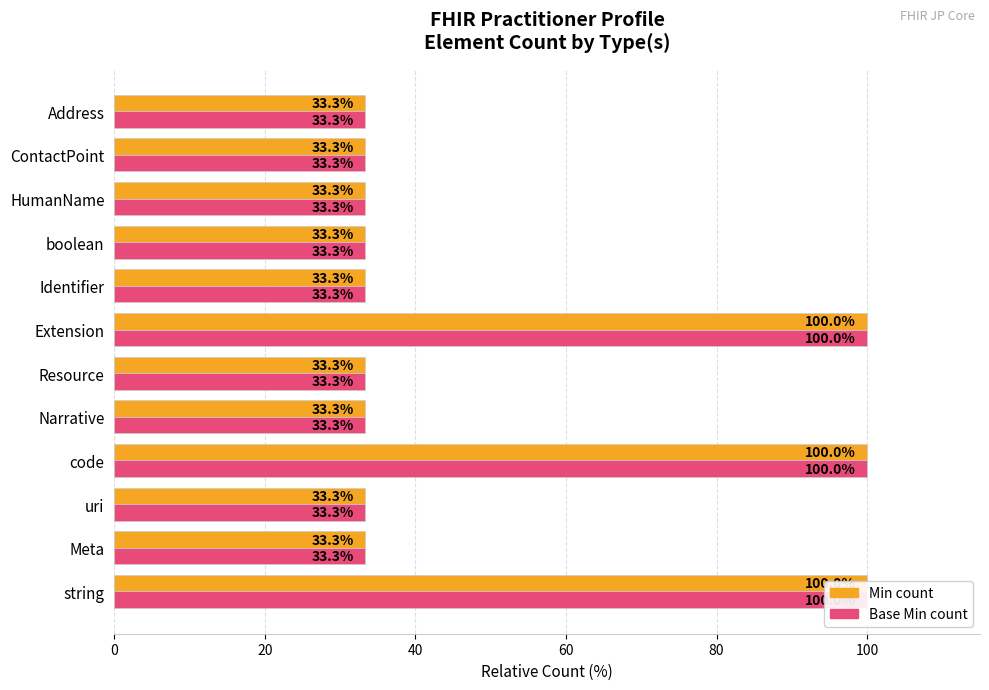

The value of Min count at Resource is 49.7. True or false?

False